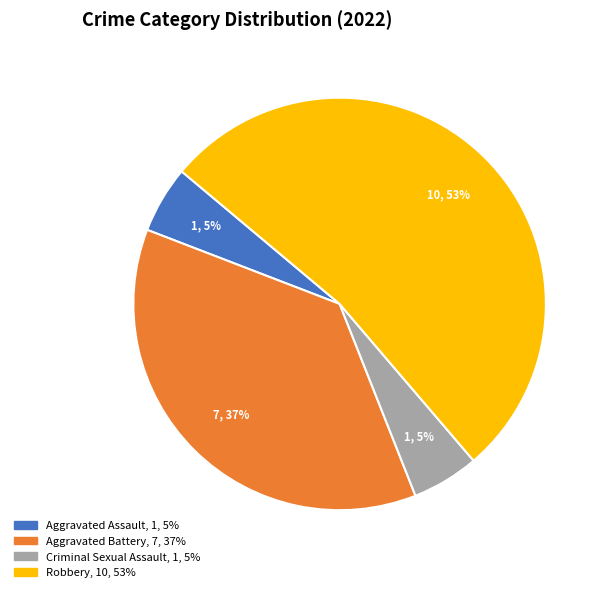

Is it true that Criminal Sexual Assault is 5% of the pie?

True